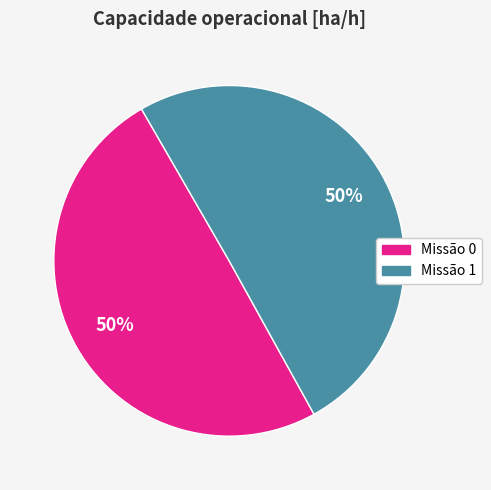

To the nearest percent, what is the average slice percentage?

50%